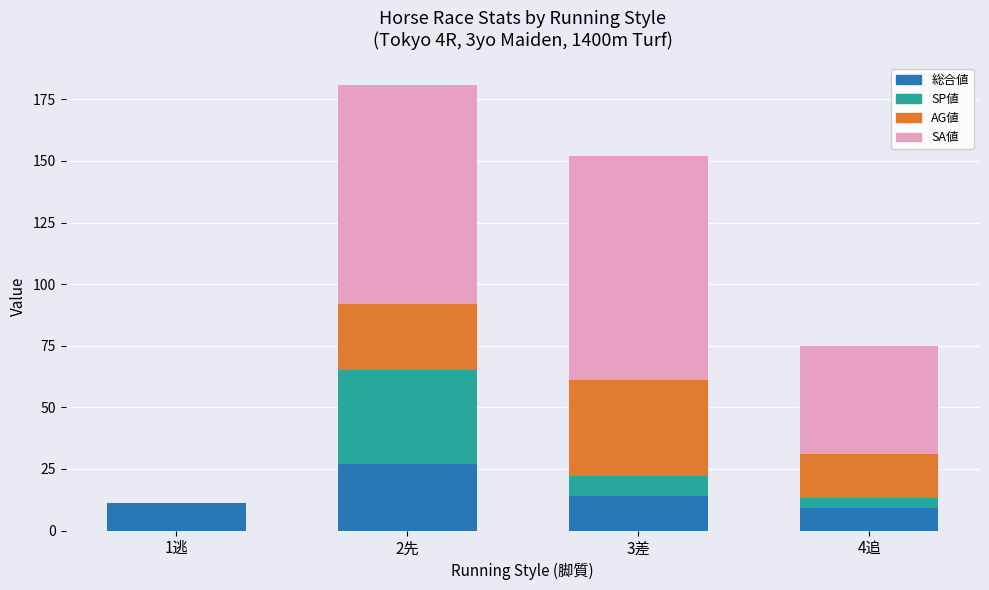

How many series are shown in this chart?

4